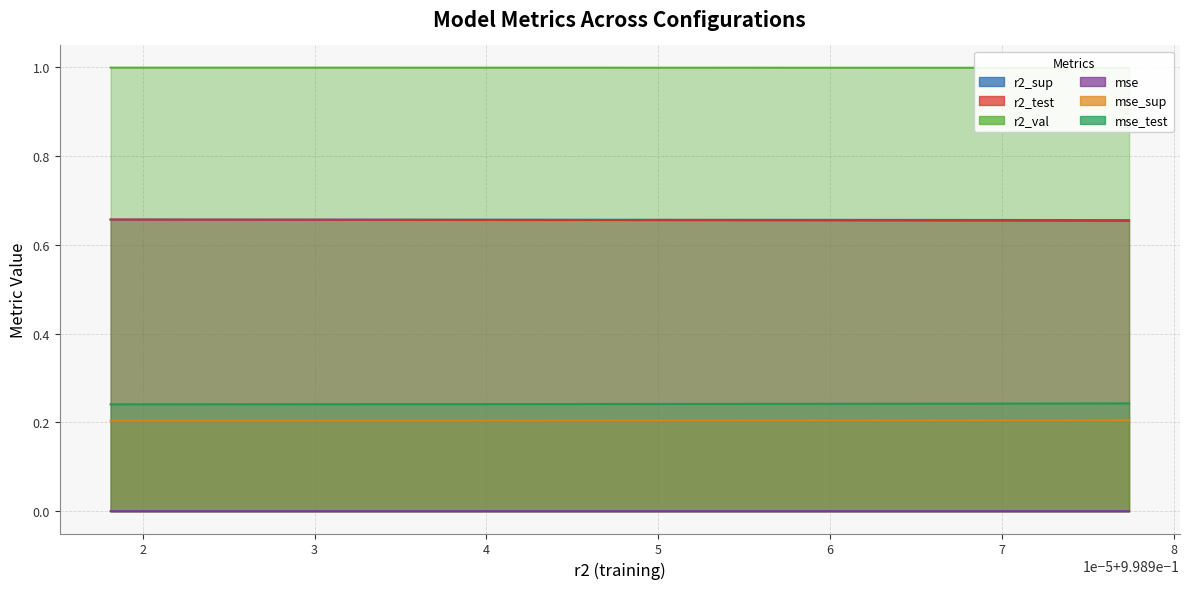

Reading right to left, transcribe all the data shown in this chart.

r2_sup: 0.7	0.7	0.7	0.7	0.7	0.7	0.7	0.7	0.7	0.7
r2_test: 0.7	0.7	0.7	0.7	0.7	0.7	0.7	0.7	0.7	0.7
r2_val: 1.0	1.0	1.0	1.0	1.0	1.0	1.0	1.0	1.0	1.0
mse: 0.0	0.0	0.0	0.0	0.0	0.0	0.0	0.0	0.0	0.0
mse_sup: 0.2	0.2	0.2	0.2	0.2	0.2	0.2	0.2	0.2	0.2
mse_test: 0.2	0.2	0.2	0.2	0.2	0.2	0.2	0.2	0.2	0.2